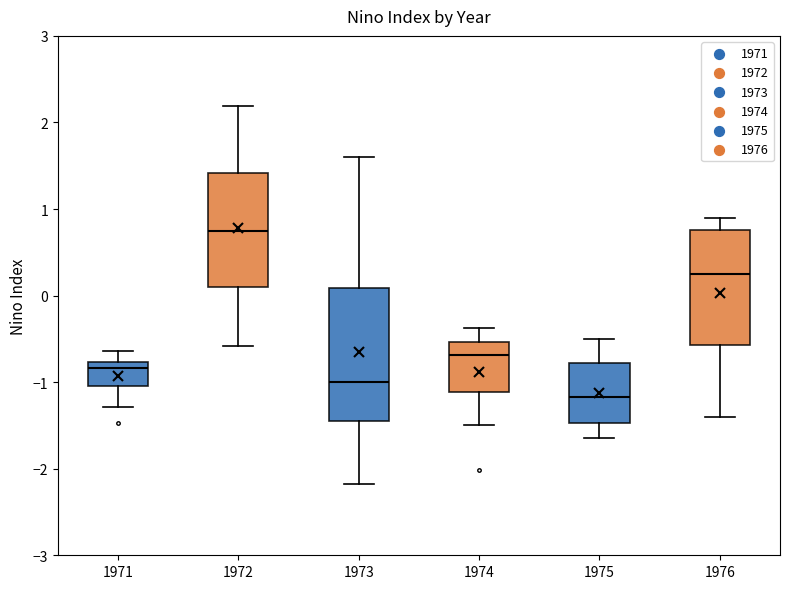

Reading left to right, transcribe this box plot: for each box, give where its median line is, the range the box spans, and where its two whiskers end, as read against the y-axis. The values are not printed on the chart, so give them approximately, as read against the axis.

1971: median -0.8 (just below the box's upper edge), box -1.0 to -0.8, whiskers -1.3 to -0.6
1972: median 0.7, box 0.1 to 1.4, whiskers -0.6 to 2.2
1973: median -1.0, box -1.4 to 0.1, whiskers -2.2 to 1.6
1974: median -0.7, box -1.1 to -0.5, whiskers -1.5 to -0.4
1975: median -1.2, box -1.5 to -0.8, whiskers -1.6 to -0.5
1976: median 0.3, box -0.6 to 0.8, whiskers -1.4 to 0.9